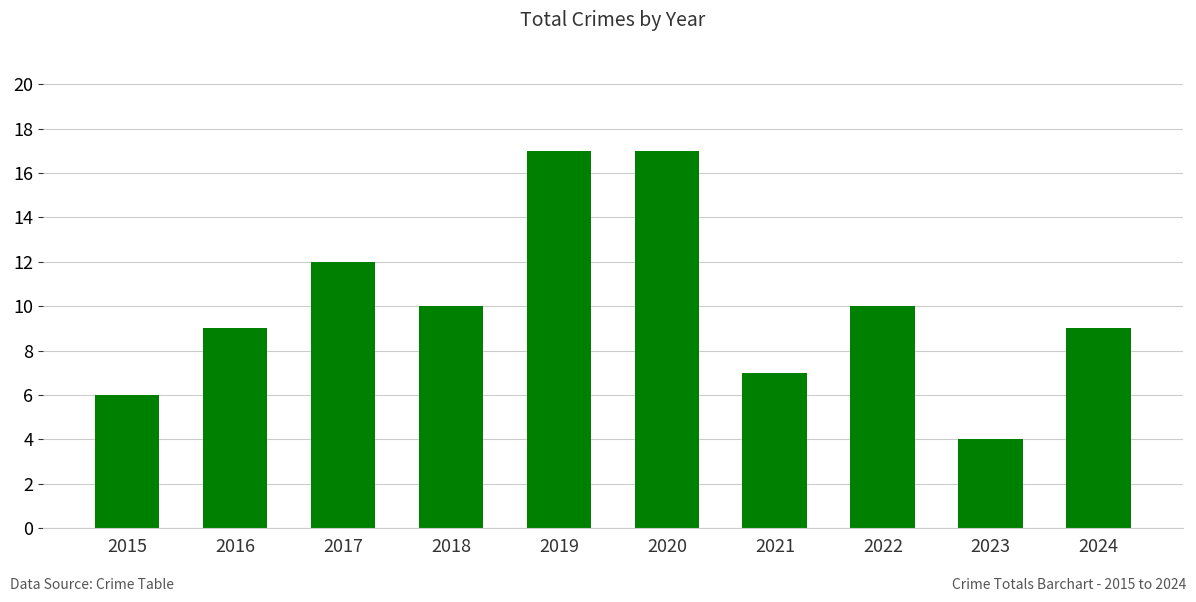

What is the value of the 3rd bar from the left?

12